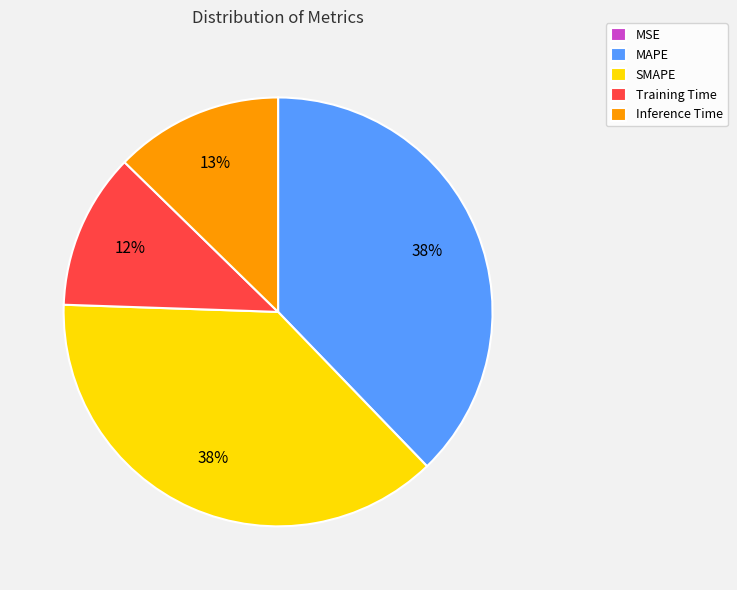

Does any single category account for the majority?

No